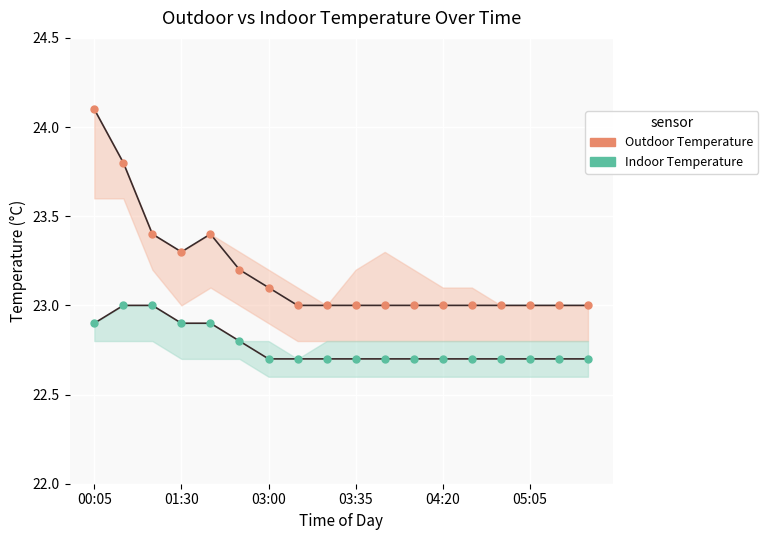

Where is Indoor Temperature nearest to the value 22?

03:00